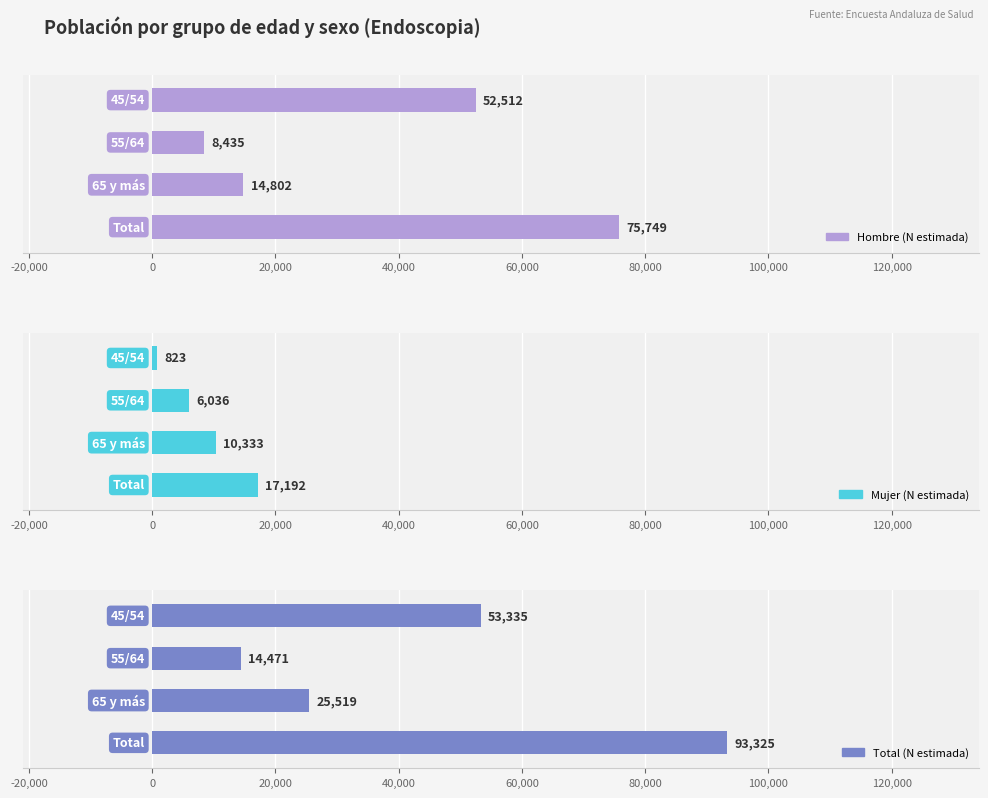

At -20,000, list the series in order from largest to smallest.

Total (N estimada), Hombre (N estimada), Mujer (N estimada)